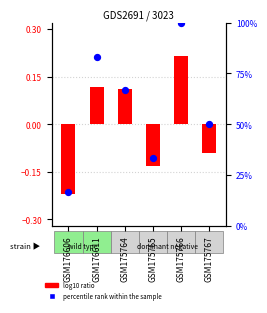

Between GSM175764 and GSM175767, which is larger?

GSM175764